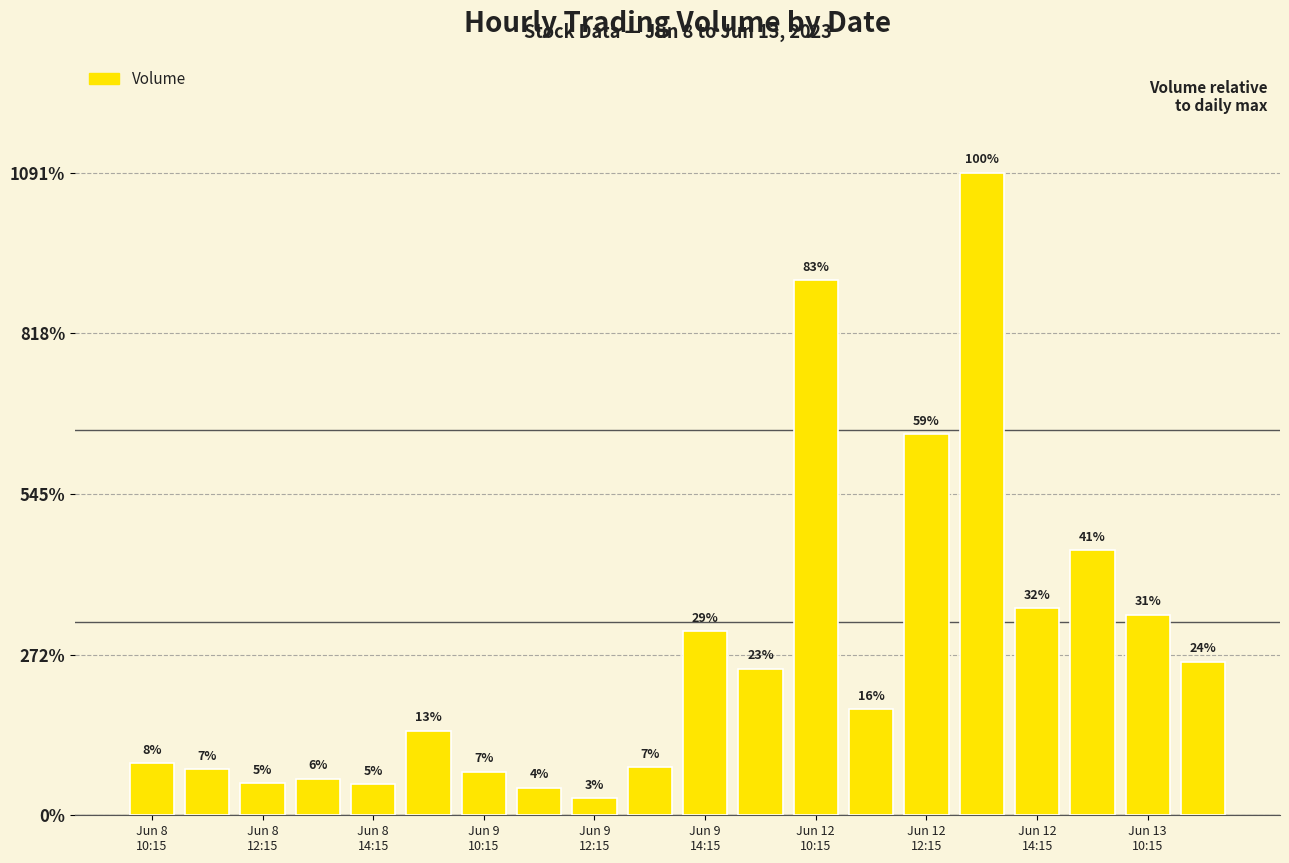

Does the chart contain any negative values?

No